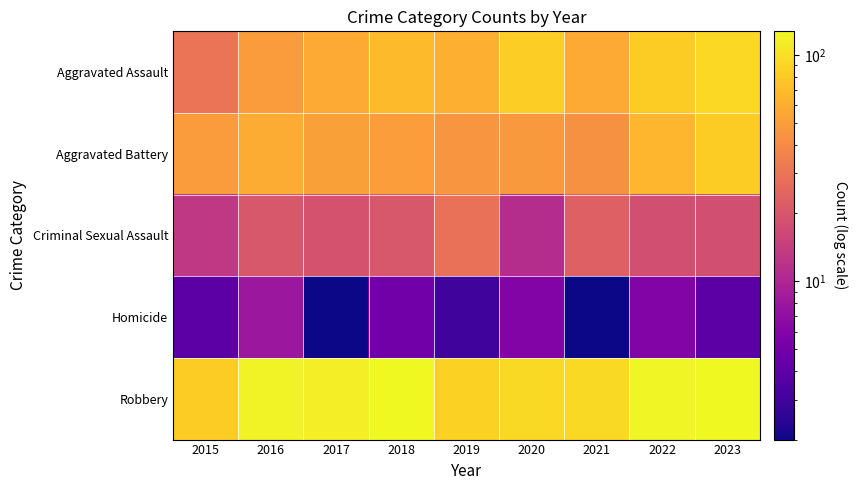

Between 2018 and 2022, which is larger?

2022